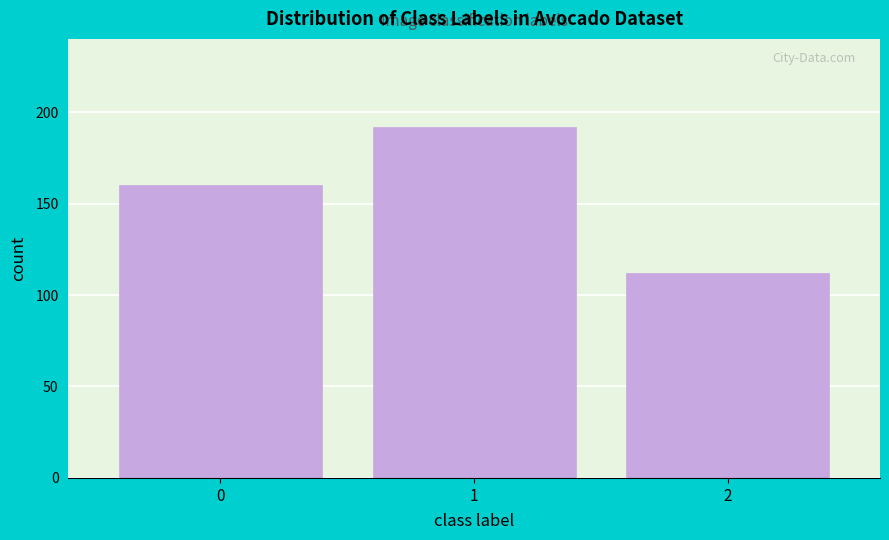

Reading left to right, extract all data points from this chart.

0=160	1=192	2=112